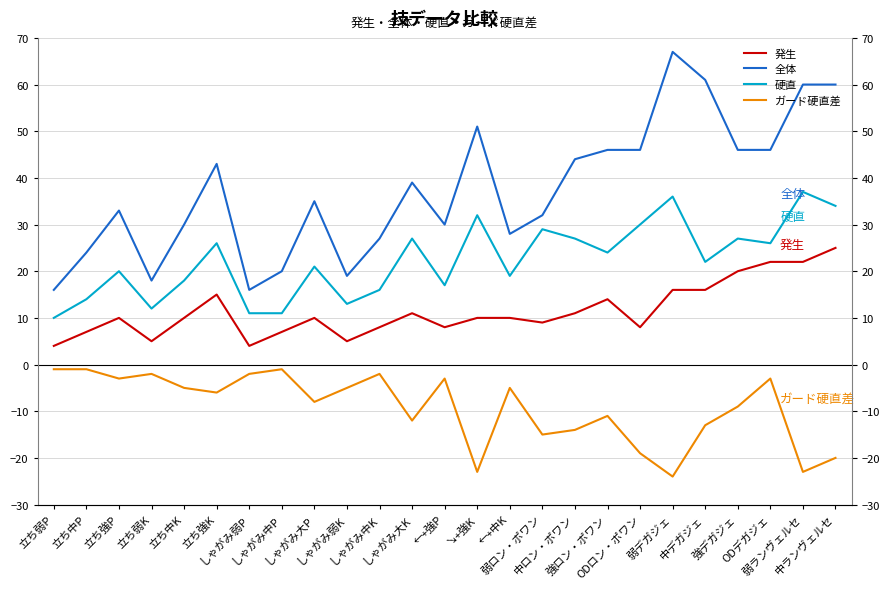

How many data points in ガード硬直差 are above -6?

12